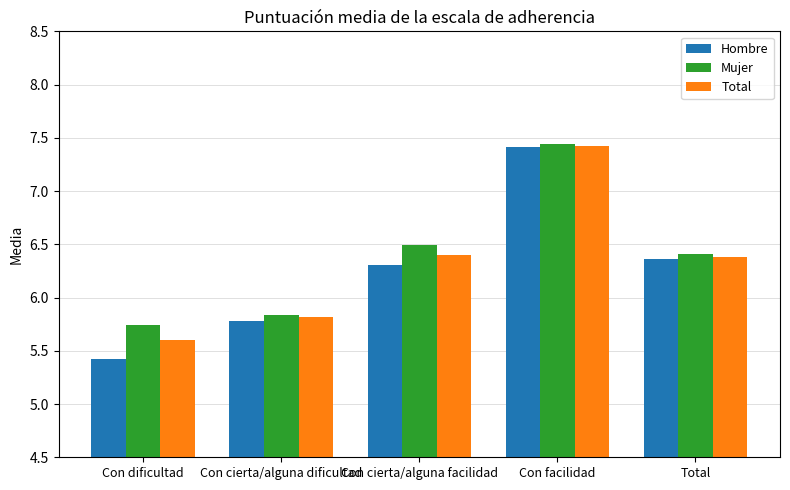

What is the difference between the highest and lowest values at Con cierta/alguna facilidad?

0.2